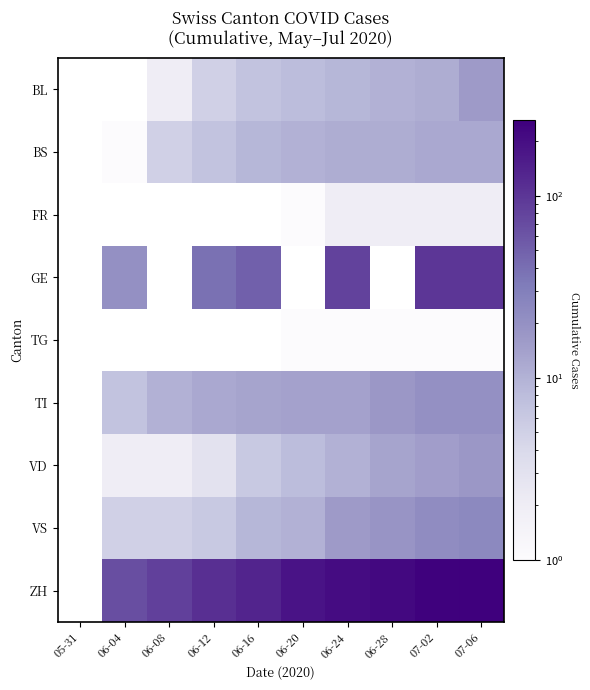

The value of BS at 06-12 is 3.3. True or false?

False